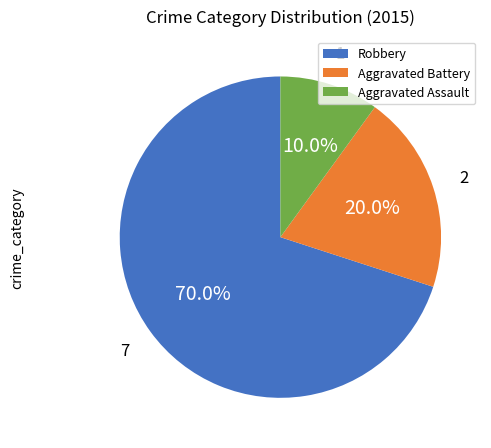

The Robbery slice represents 70% of the pie. True or false?

True